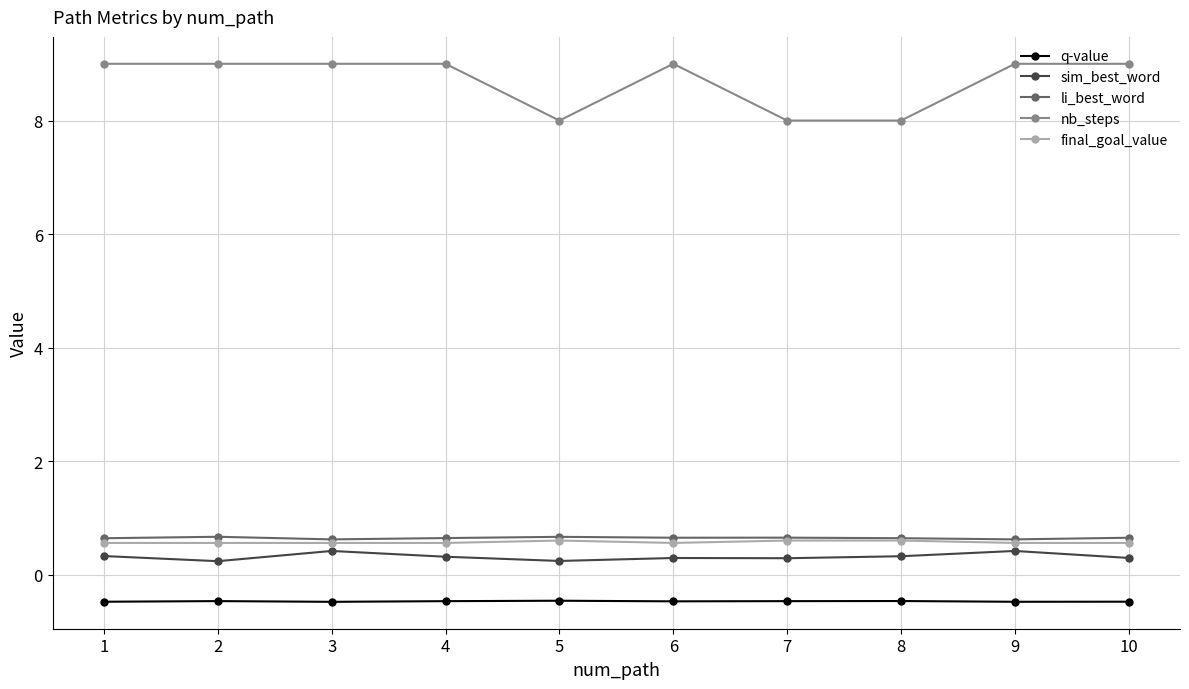

Is it true that li_best_word equals 0.6 at 3?

True